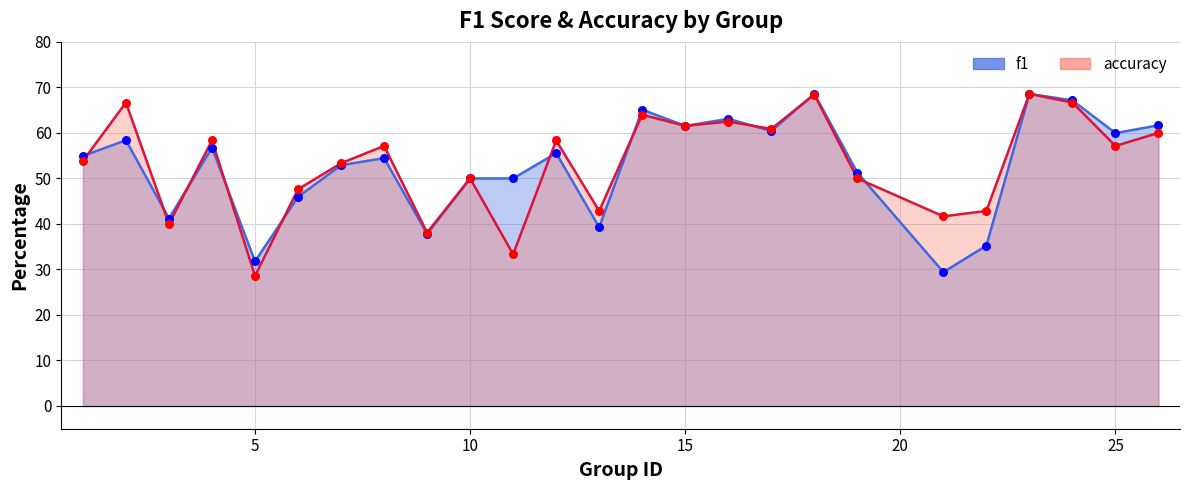

Is the value of f1 at 12 greater than the value of accuracy at 1?

Yes